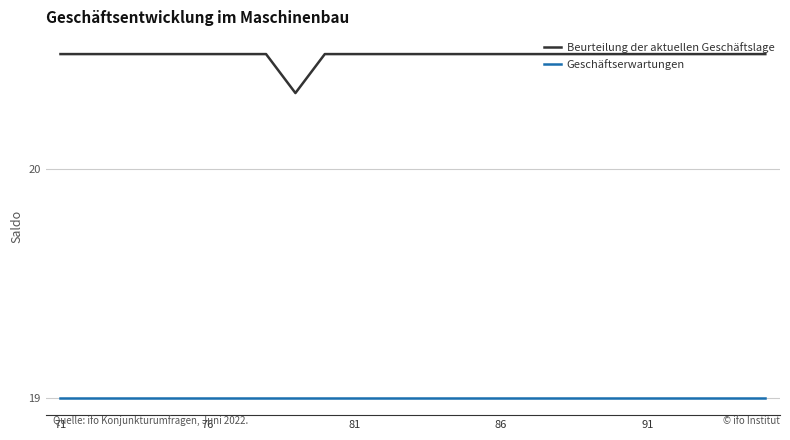

What is the smallest value displayed?

19.0